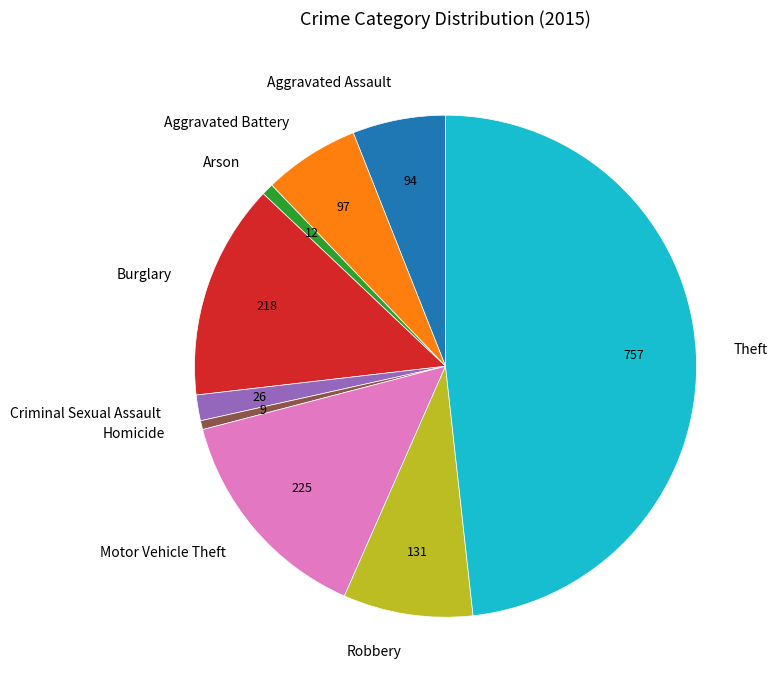

How many segments does this pie chart have?

9